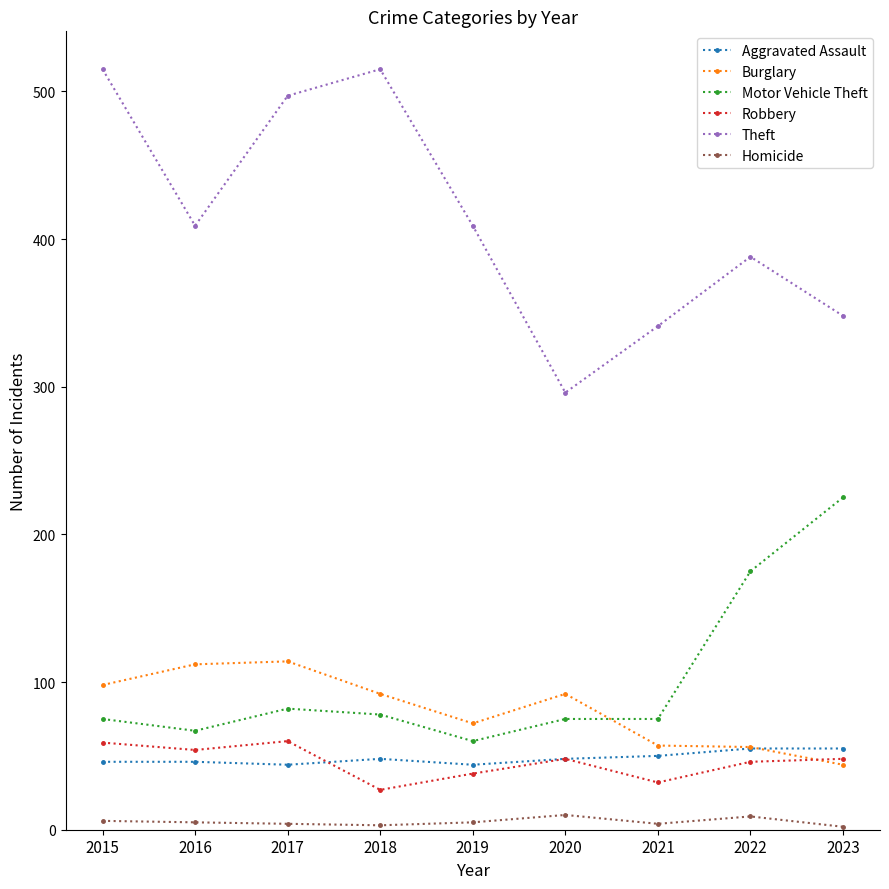

True or false: Aggravated Assault has a value of 46 at 2016.

True